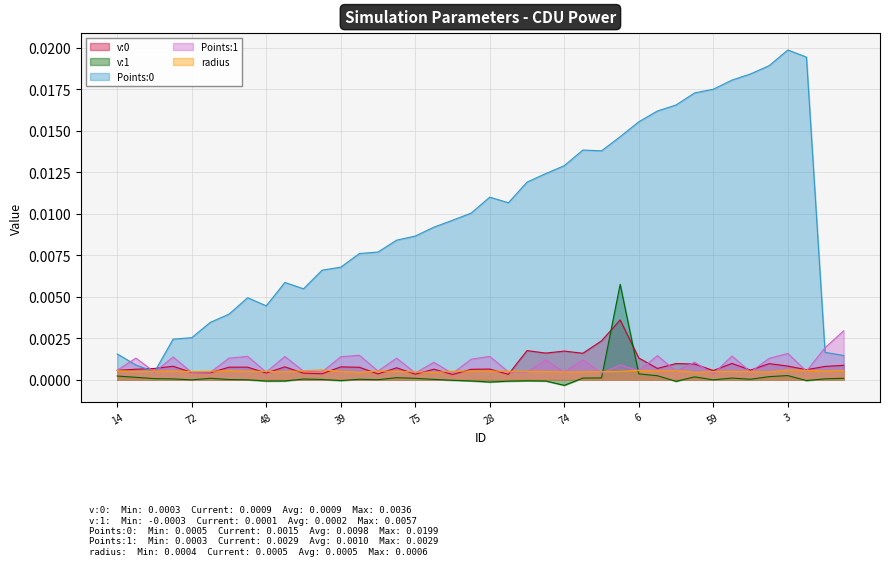

The value of Points:0 at 78 is 0.0. True or false?

False